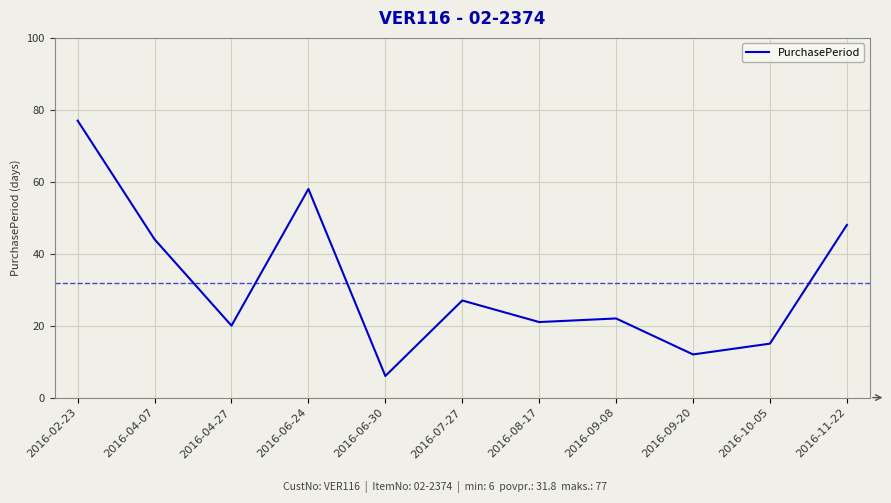

Reading left to right, transcribe all the data shown in this chart.

77	44	20	58	6	27	21	22	12	15	48